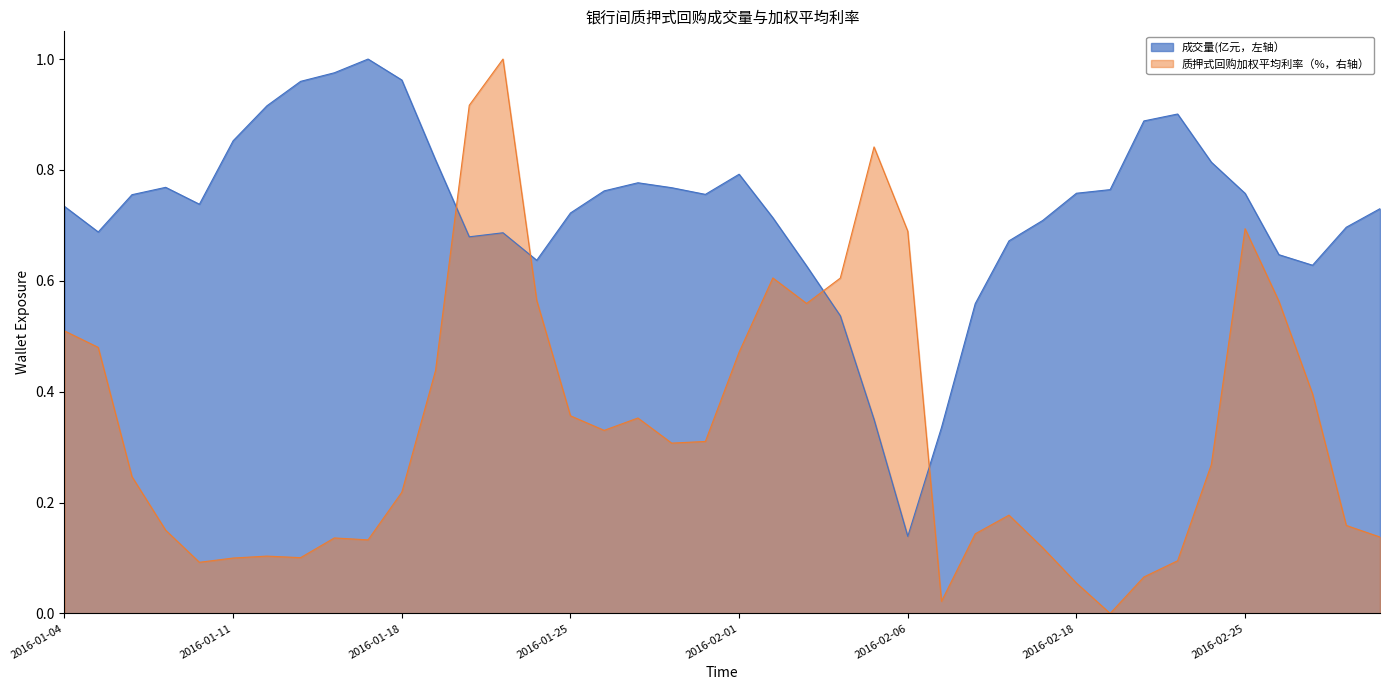

At 2016-01-08, list the series in order from largest to smallest.

成交量(亿元，左轴）, 质押式回购加权平均利率（%，右轴）